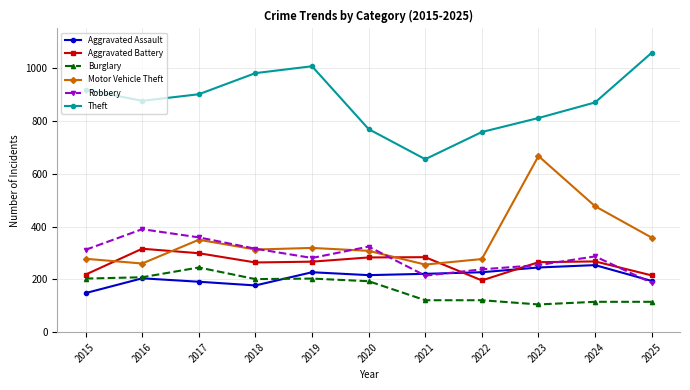

True or false: Aggravated Assault and Theft intersect in this chart.

False